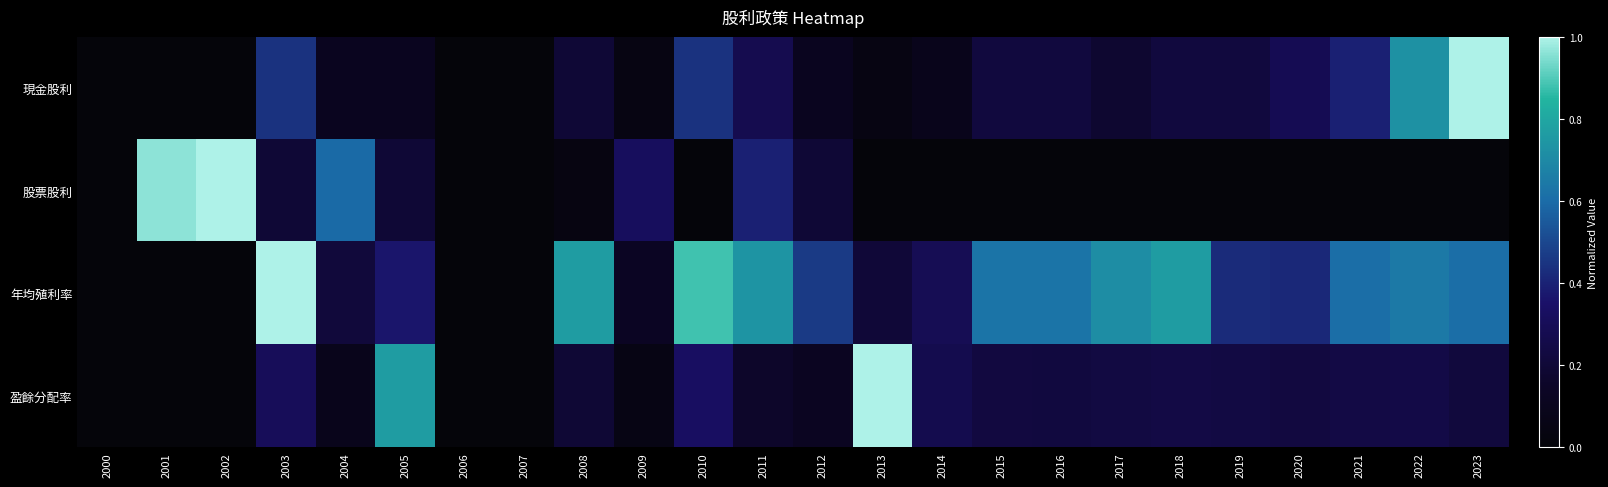

Between 2005 and 2017, which series saw the biggest shift?

盈餘分配率